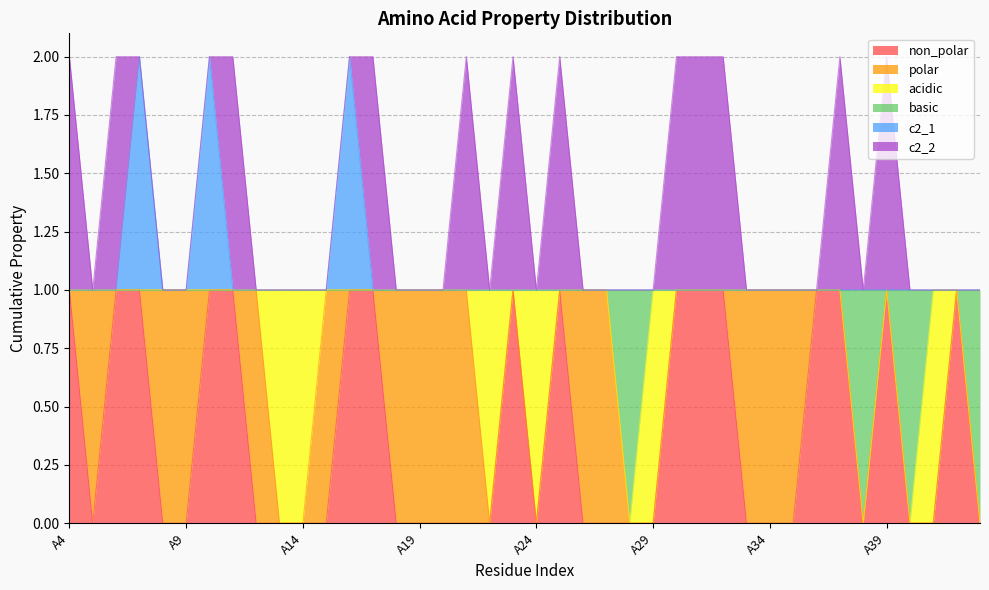

Between A30 and A29, which is larger?

A30